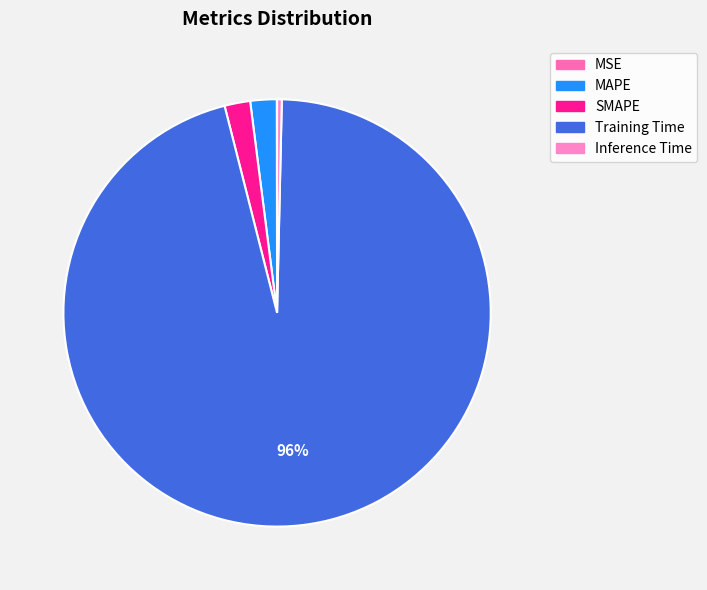

How many slices are in this pie chart?

5